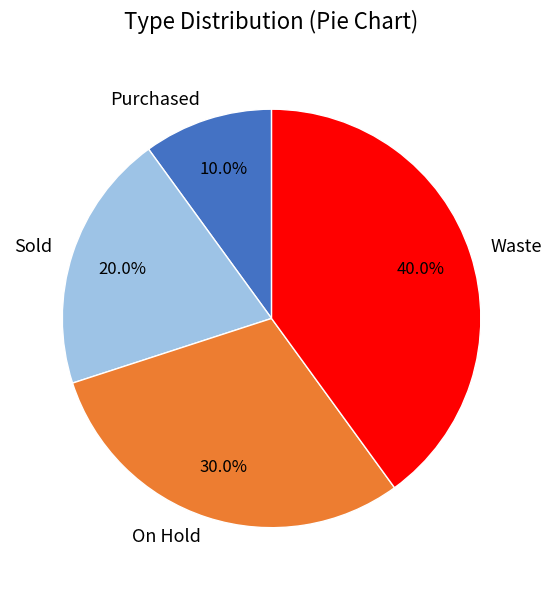

Combined, do Waste and Sold account for over 50%?

Yes